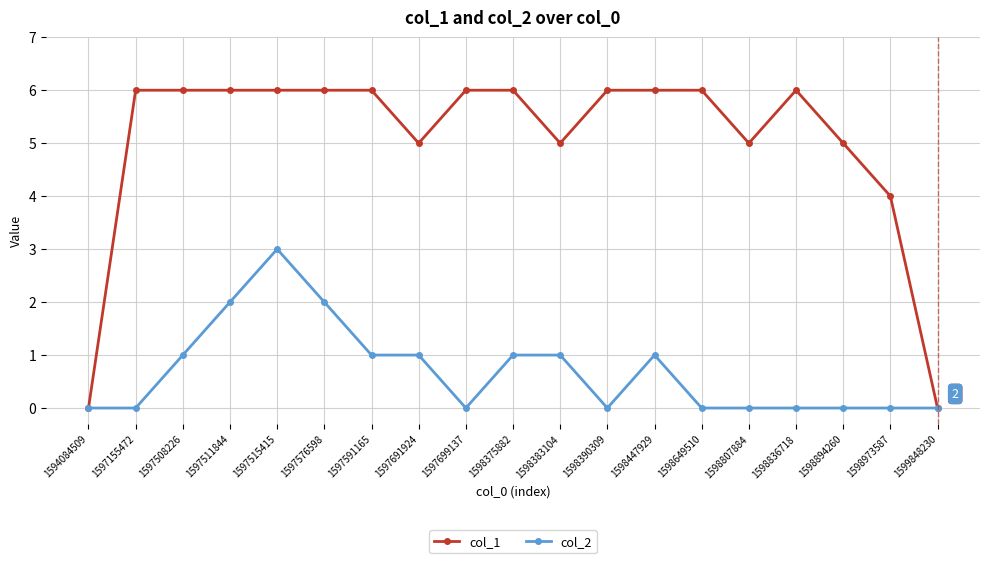

What is the difference between the maximum and minimum values in the col_1 series?

6